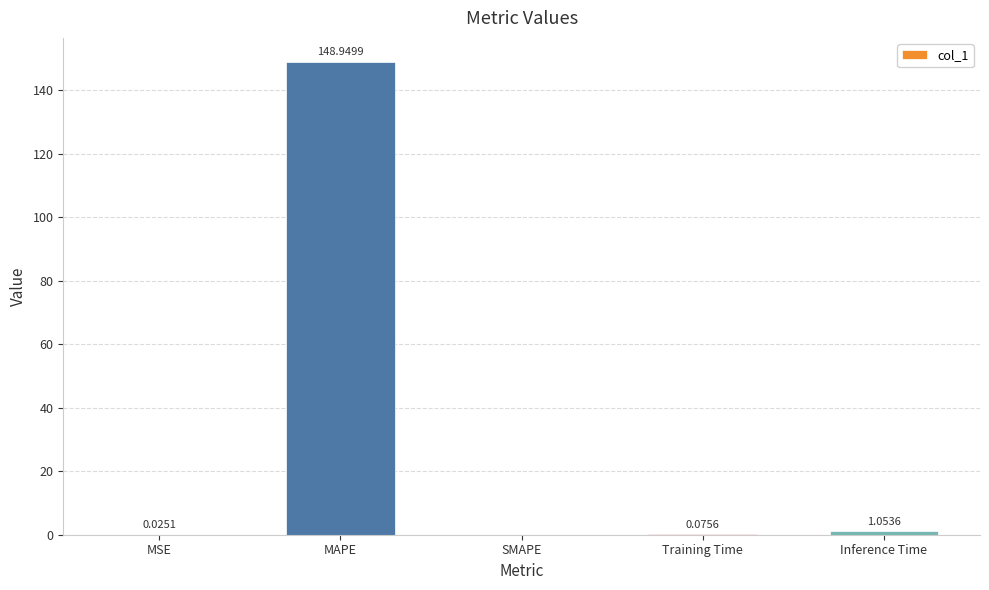

Are the bars grouped side by side (vs. stacked)?

No